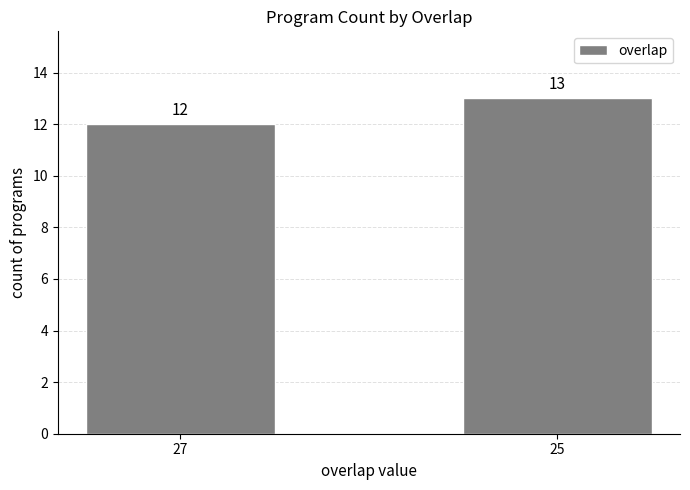

Rank the categories by value from highest to lowest.

25, 27